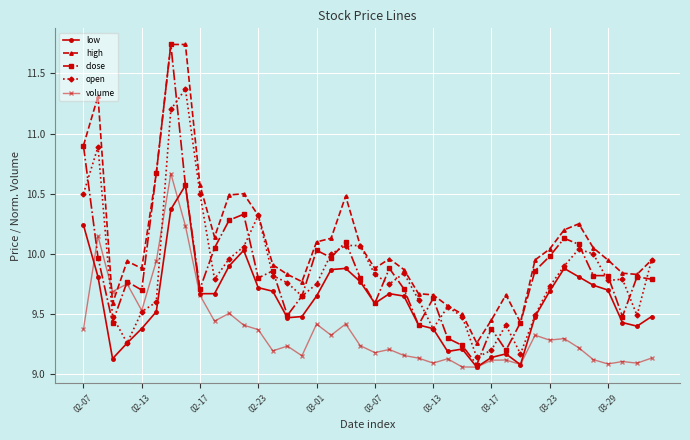

Which series has the largest total across all categories?

high